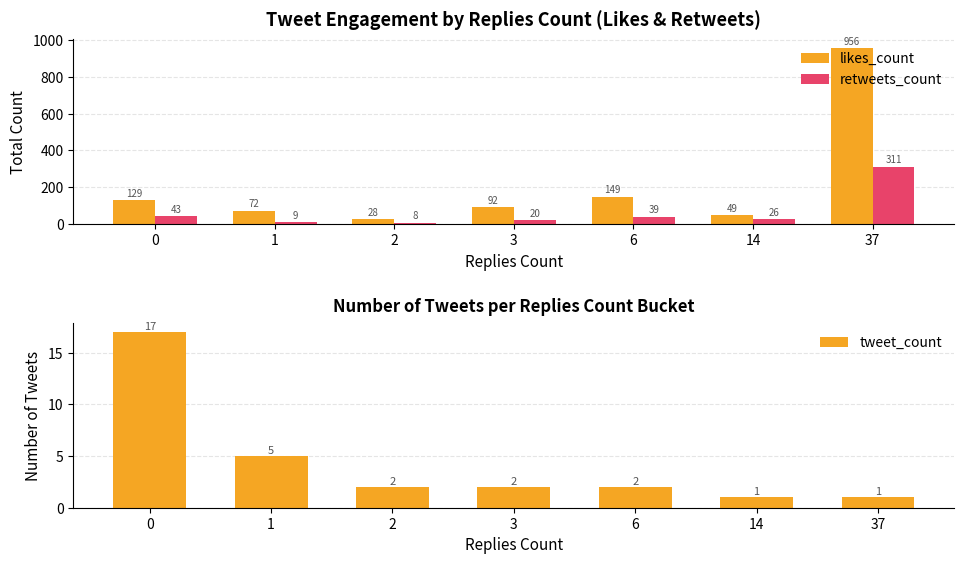

At which category is the sum across all series the highest?

37